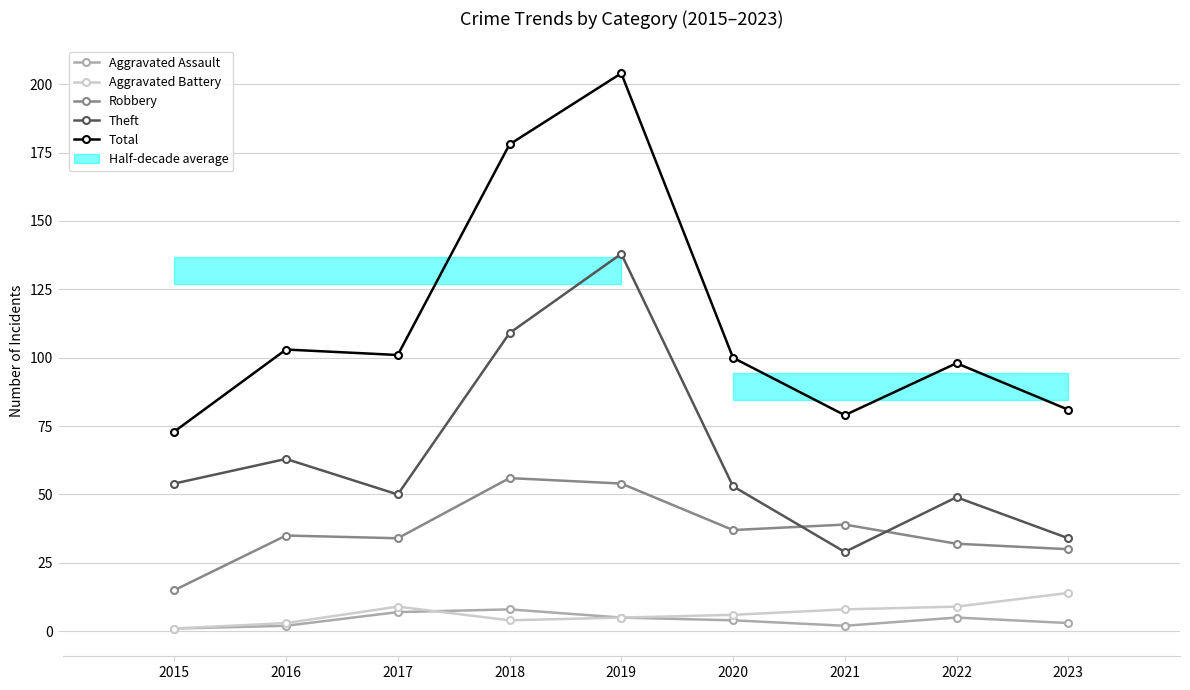

Reading left to right, extract all data points from this chart.

Aggravated Assault: 1	2	7	8	5	4	2	5	3
Aggravated Battery: 1	3	9	4	5	6	8	9	14
Robbery: 15	35	34	56	54	37	39	32	30
Theft: 54	63	50	109	138	53	29	49	34
Total: 73	103	101	178	204	100	79	98	81